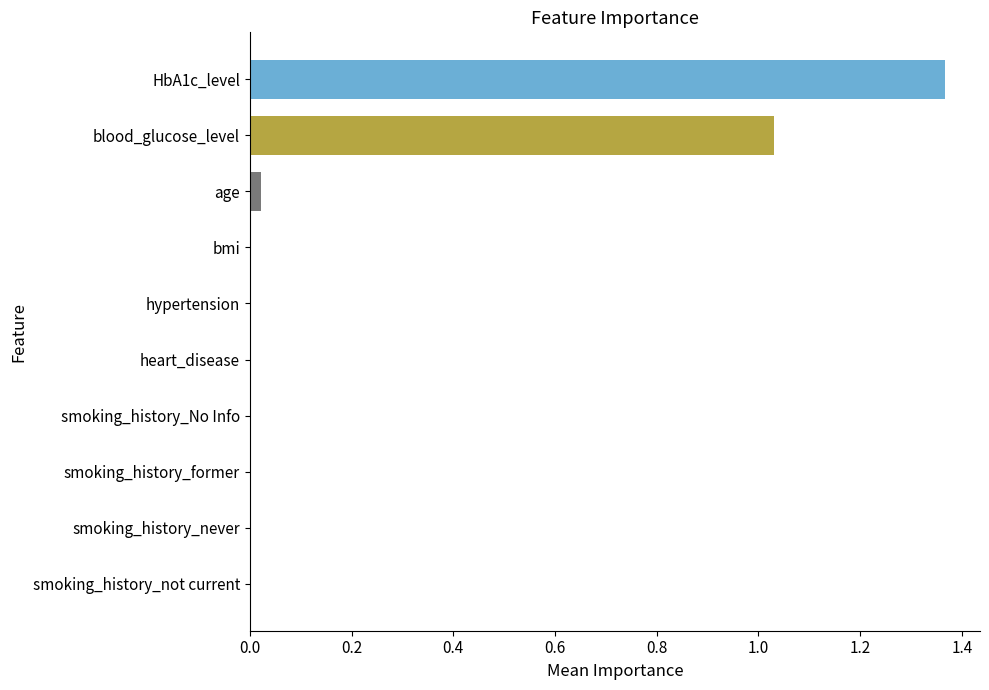

What is the sum of all values?

2.4